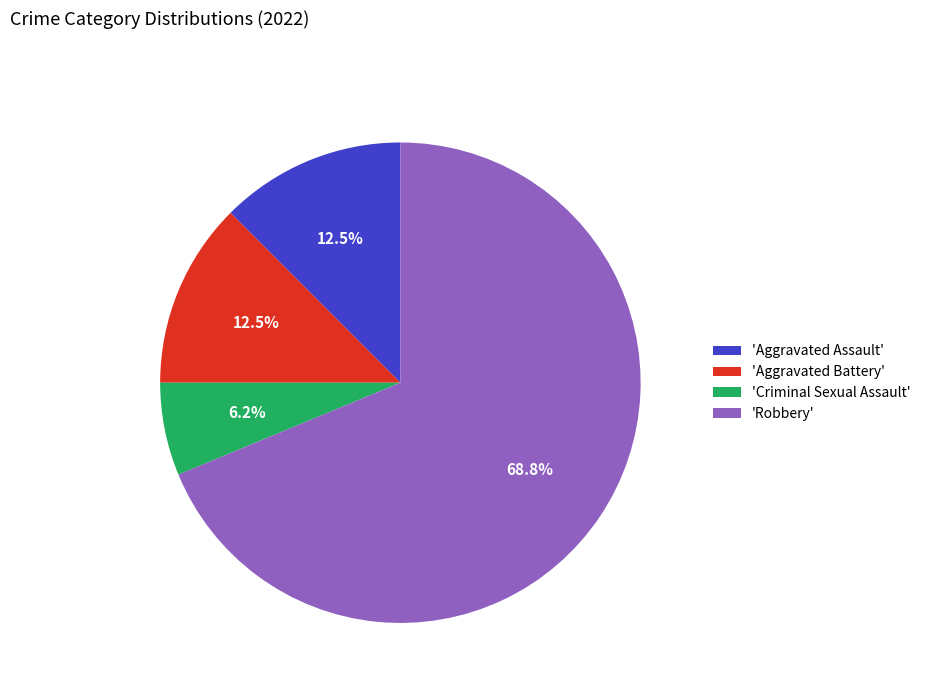

How many segments does this pie chart have?

4